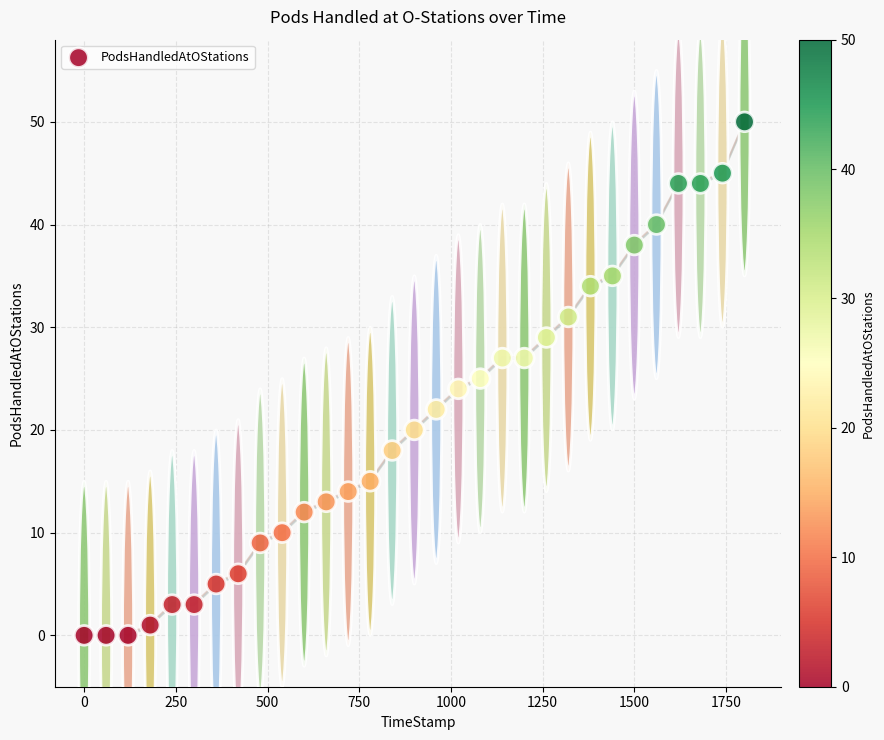

What is the range of Y values (max minus min)?

50